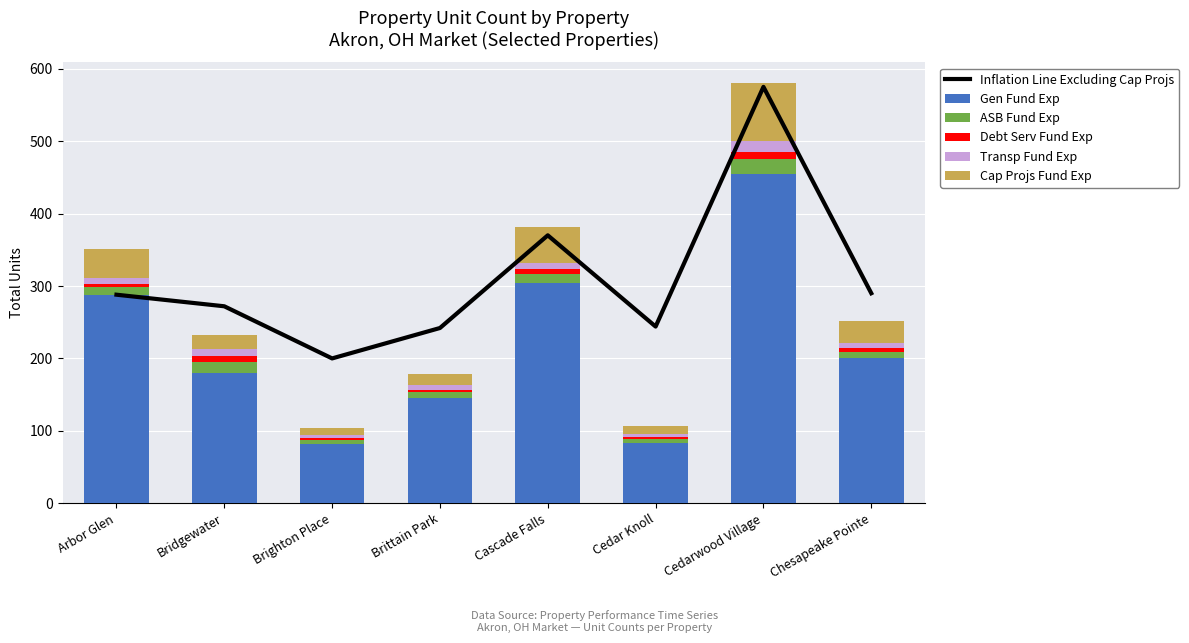

How many Debt Serv Fund Exp values are between 4 and 8?

5